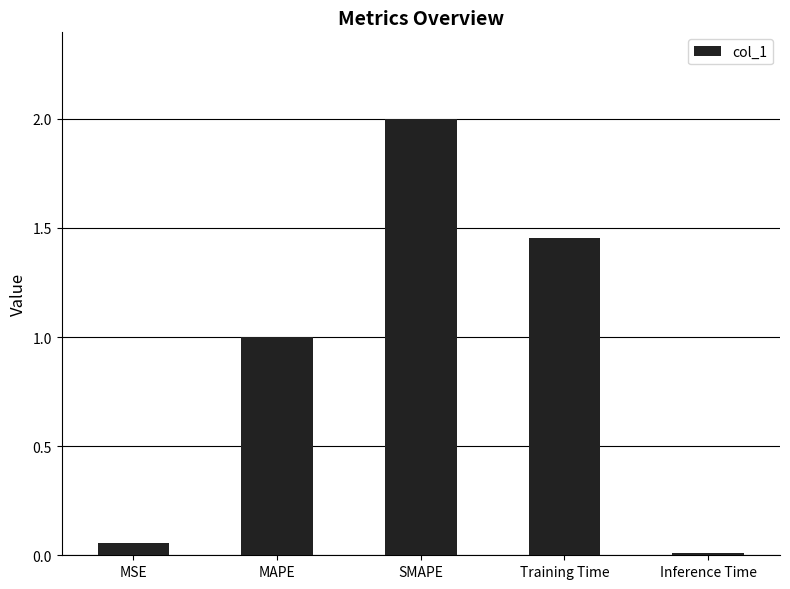

True or false: the data shows 0.7 at Training Time.

False